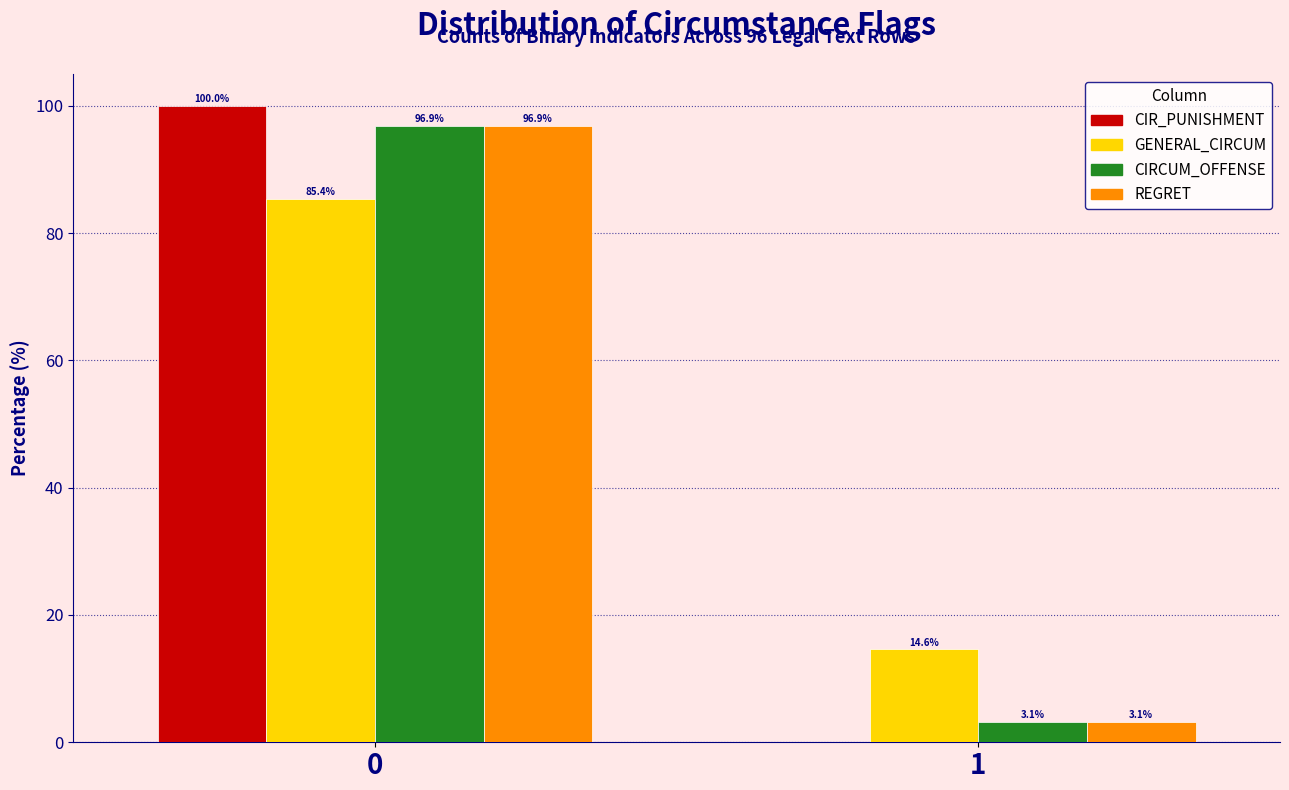

Reading right to left, list all the values displayed in this chart.

CIR_PUNISHMENT: 1=0.0	0=100.0
GENERAL_CIRCUM: 1=14.6	0=85.4
CIRCUM_OFFENSE: 1=3.1	0=96.9
REGRET: 1=3.1	0=96.9